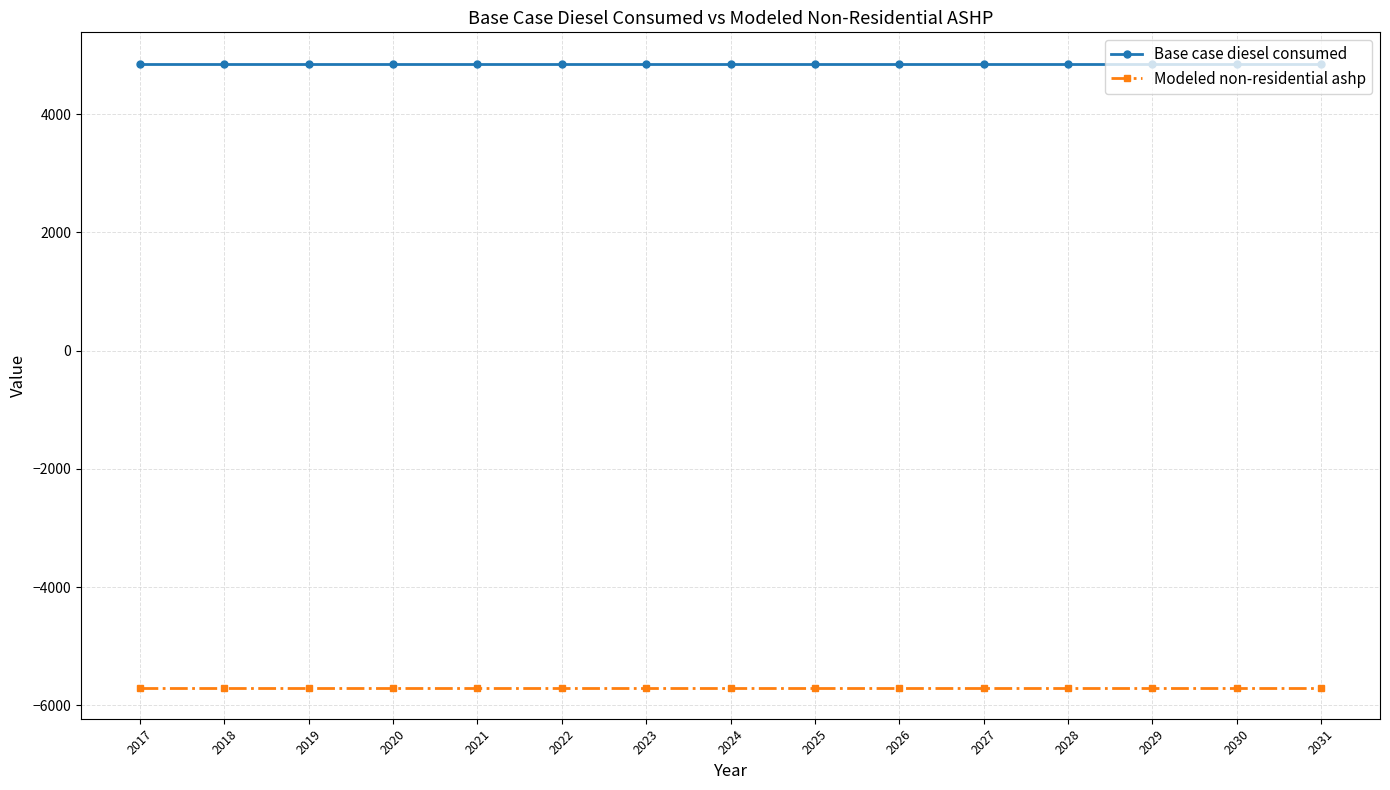

Does the chart display data point markers on the line(s)?

Yes